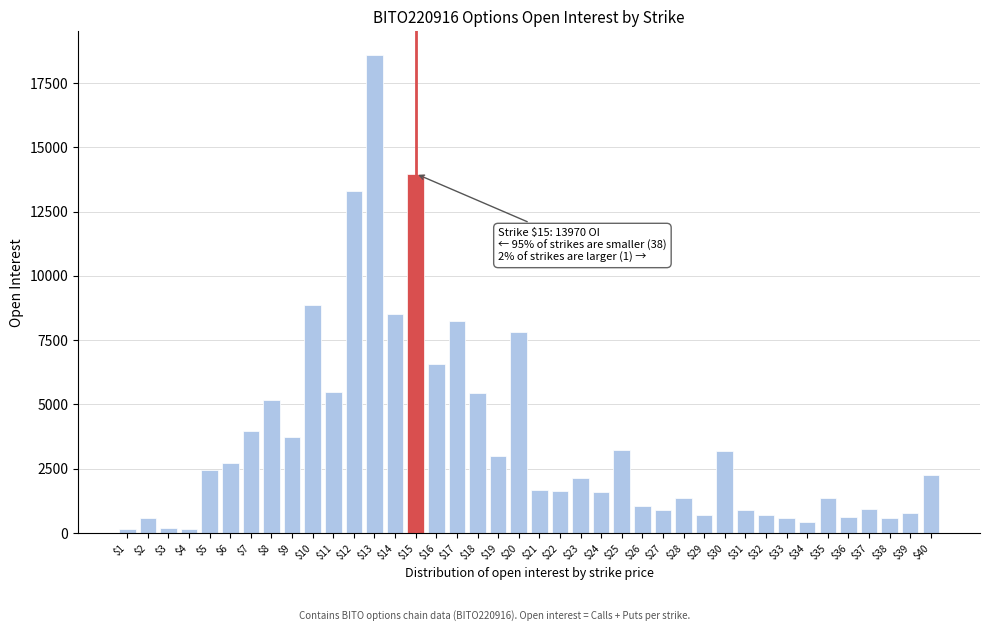

What is the difference between the maximum and minimum values?

18435